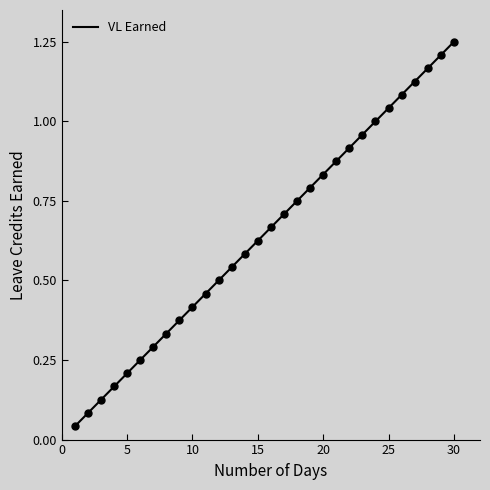

Between 10 and 25, which is larger?

25